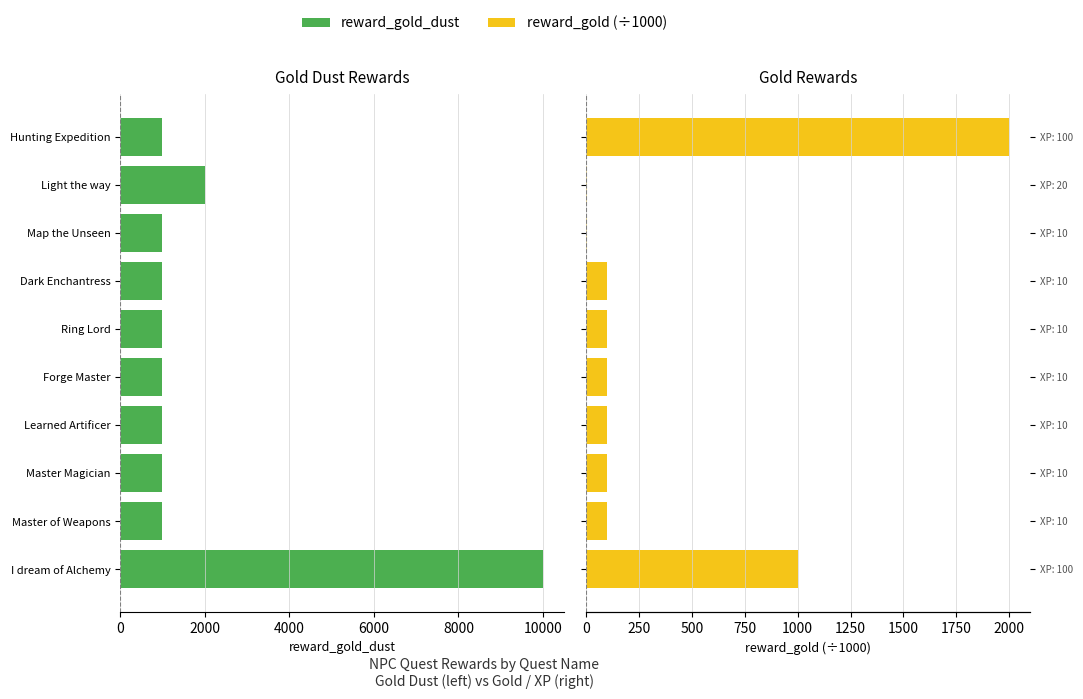

List the series in order of their overall mean, highest first.

reward_gold_dust, reward_gold (÷1000)